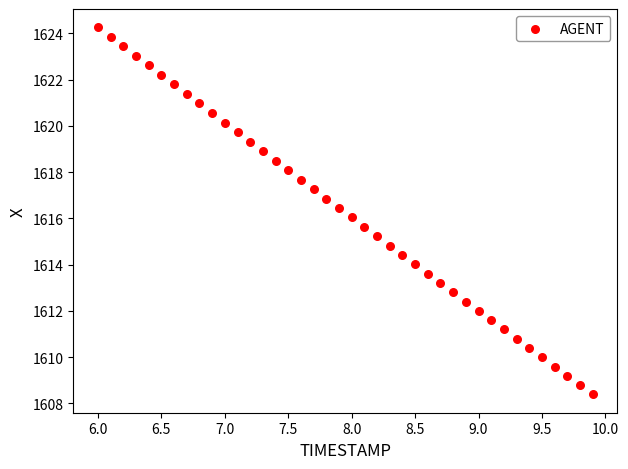

What is the range of Y values (max minus min)?

15.9